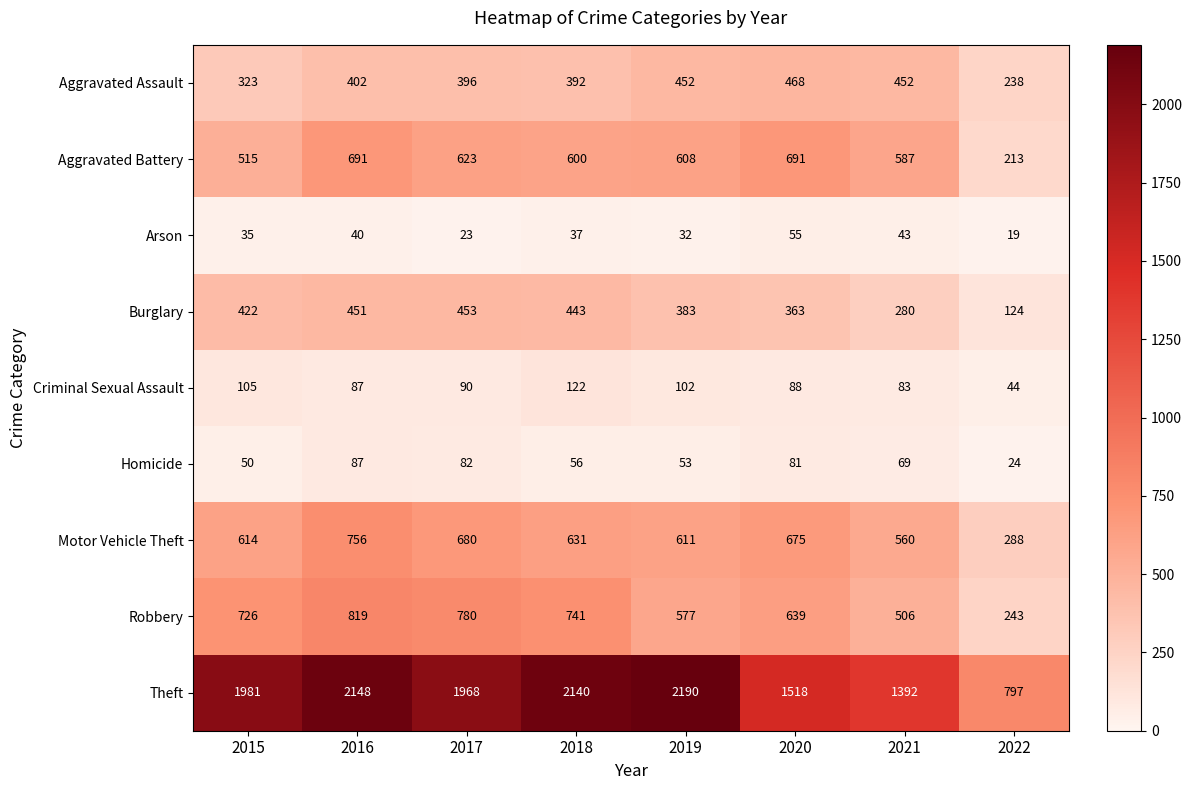

What is the difference between the maximum and minimum values in the Robbery series?

576